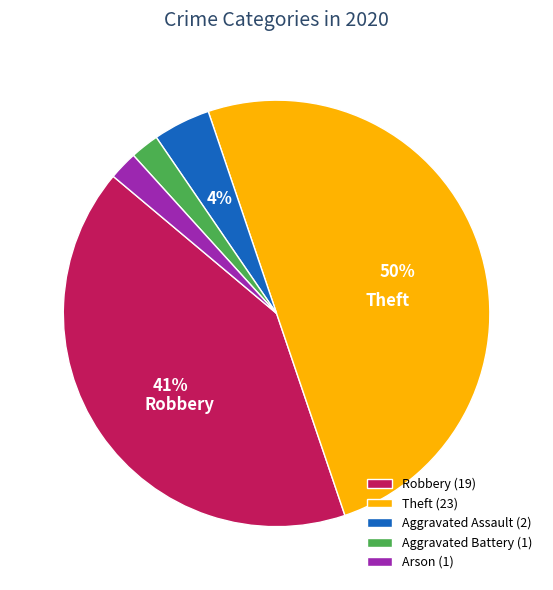

The Theft slice represents 50% of the pie. True or false?

True